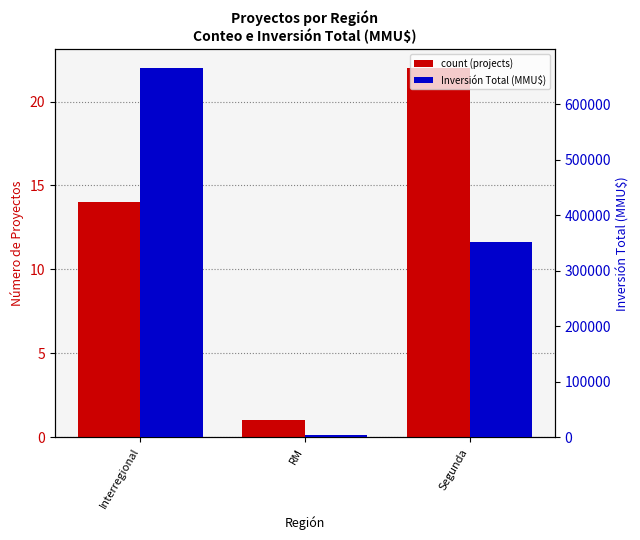

List the series in order of their overall mean, lowest first.

count (projects), Inversión Total (MMU$)